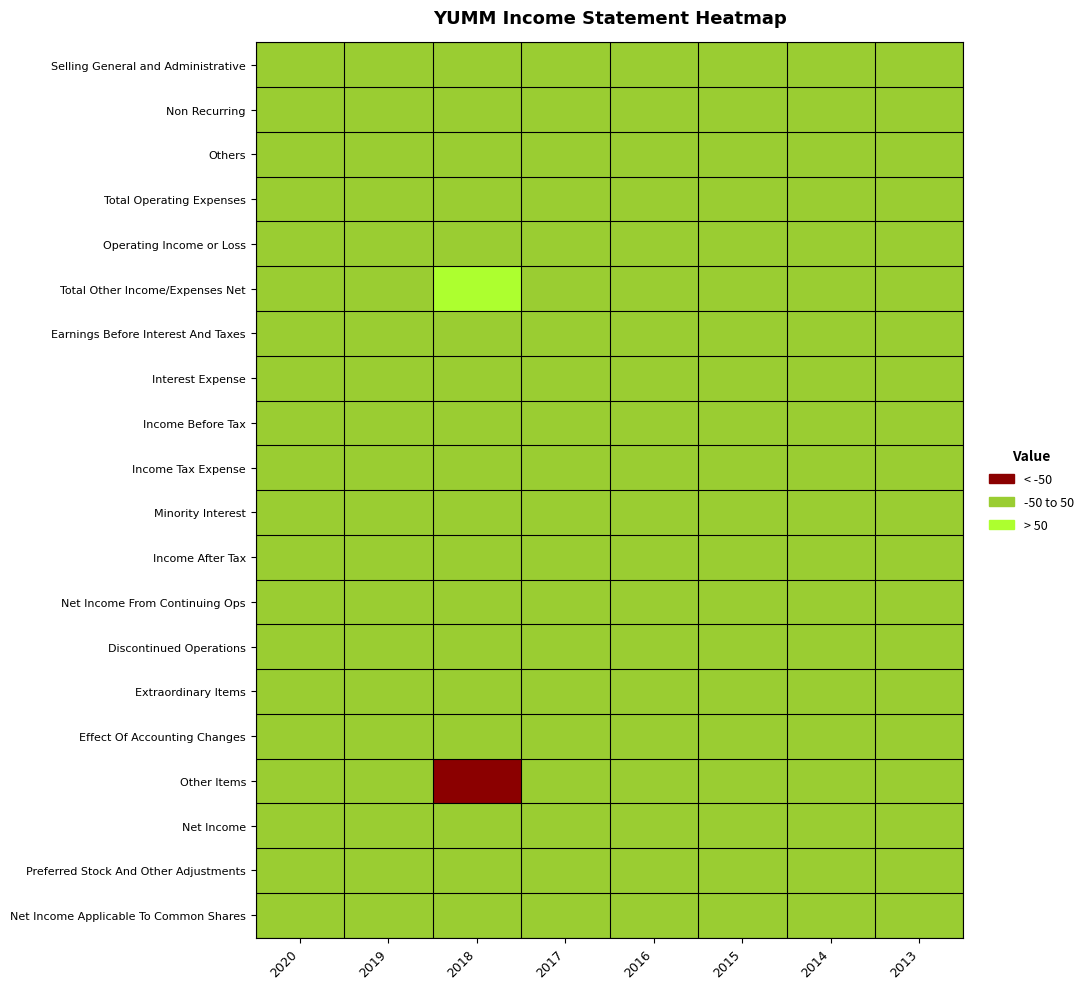

Between 2015 and 2017, which is larger?

2015